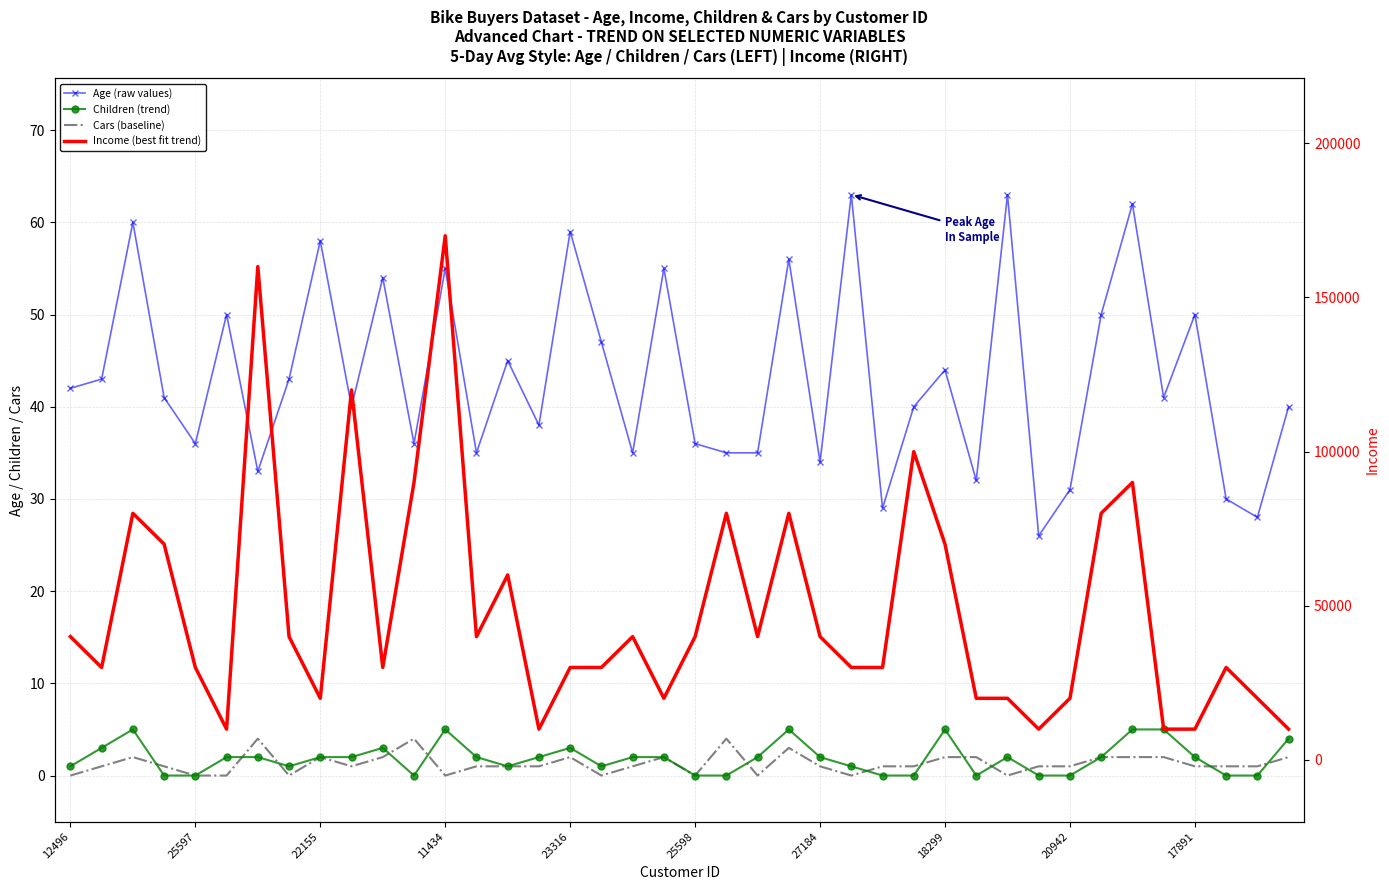

How many Cars (baseline) values are between 1 and 2?

26